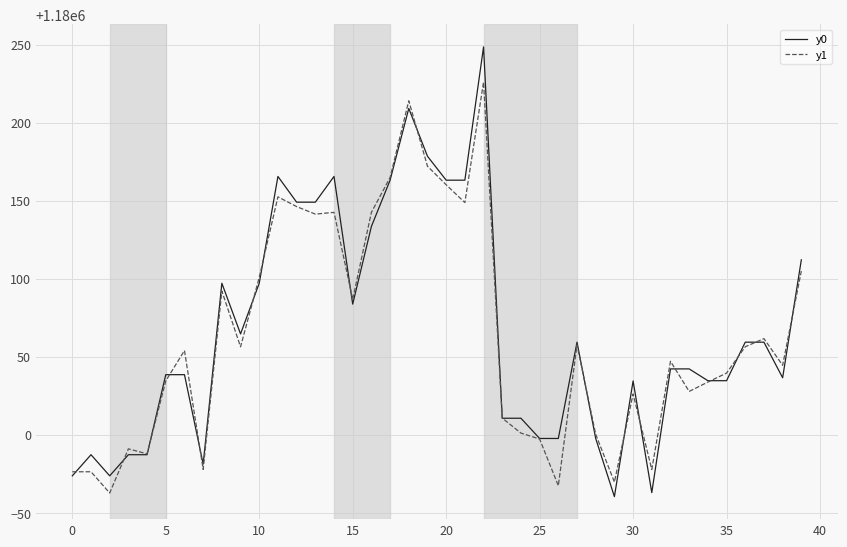

Rank the series by their maximum value, from lowest to highest.

y1, y0